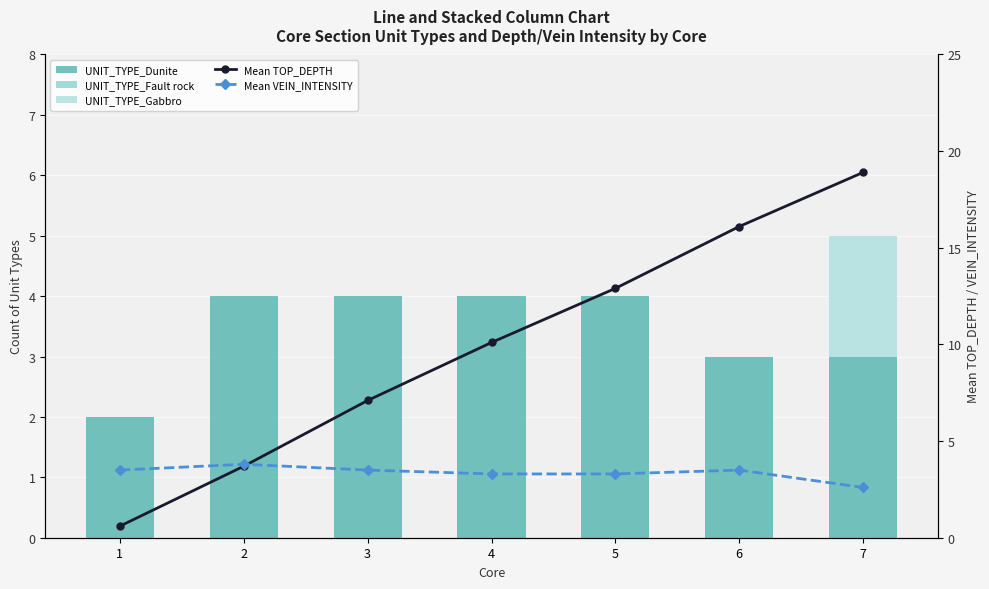

Between 6 and 1, which is larger?

6